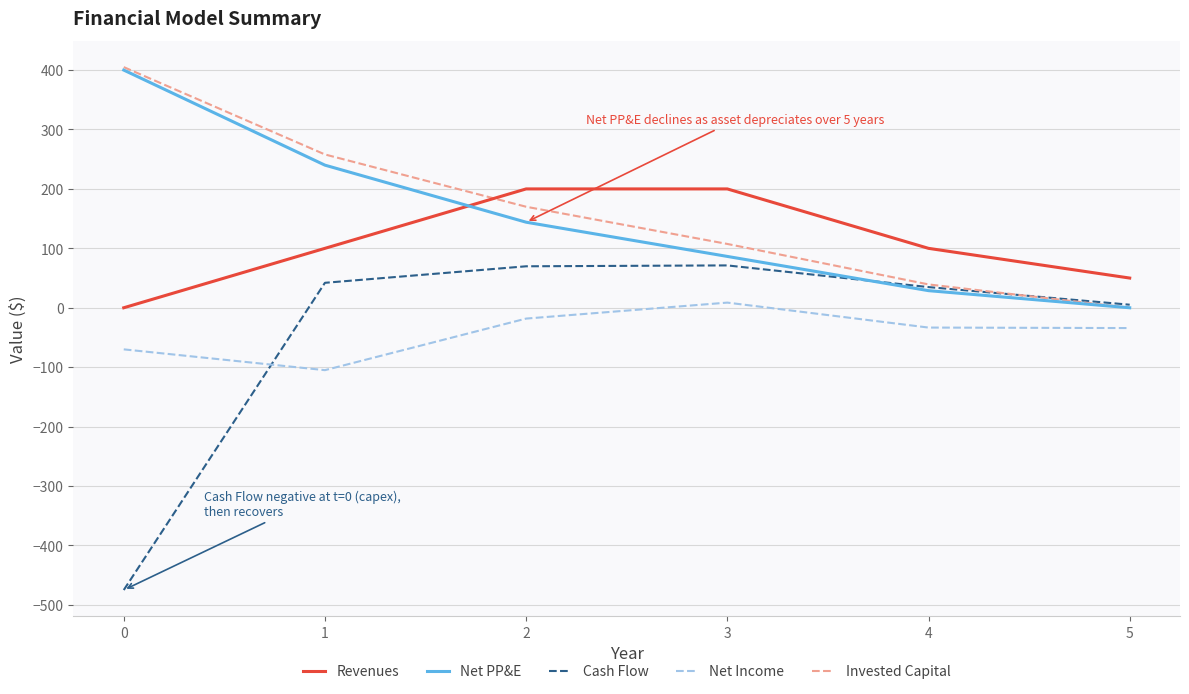

What is the greatest value displayed?

405.0